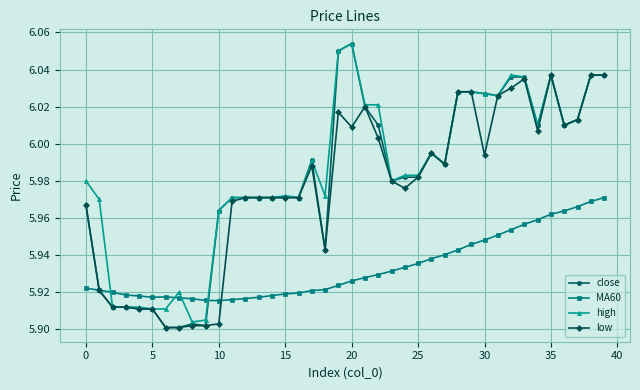

True or false: MA60 has more than 0 points higher than both neighbors.

True